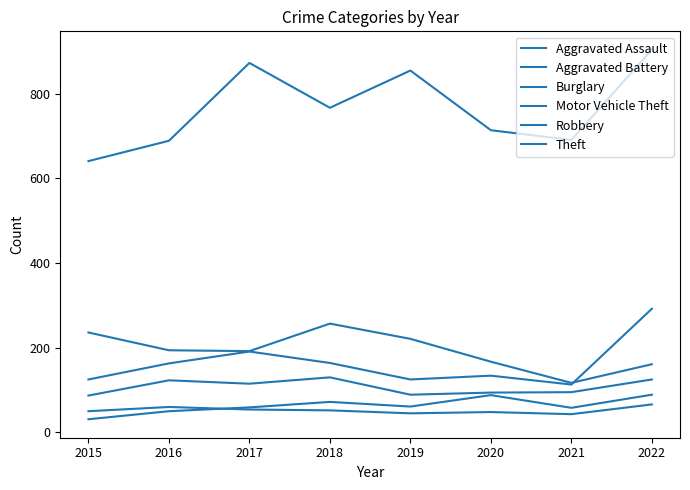

The value of Motor Vehicle Theft at 2021 is 170. True or false?

False